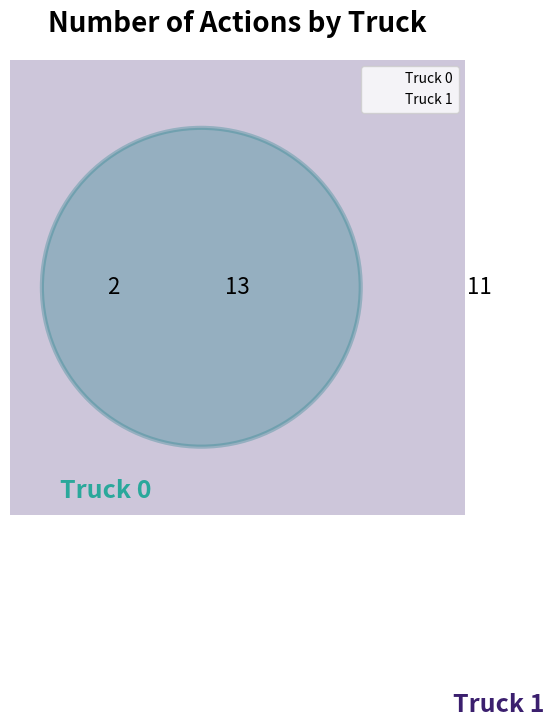

Combined, do Truck 1 and Truck 0 account for over 50%?

Yes